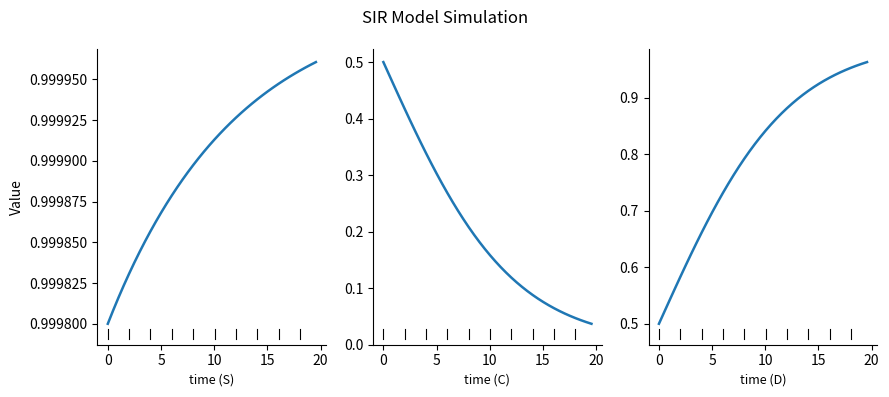

Is the value of C at 15 greater than the value of D at 38?

No